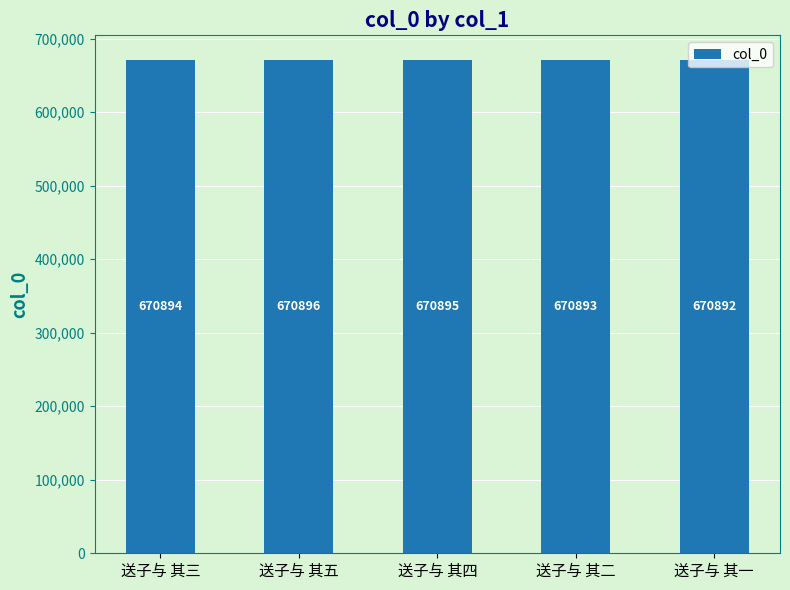

What is the maximum value shown in the chart?

670896